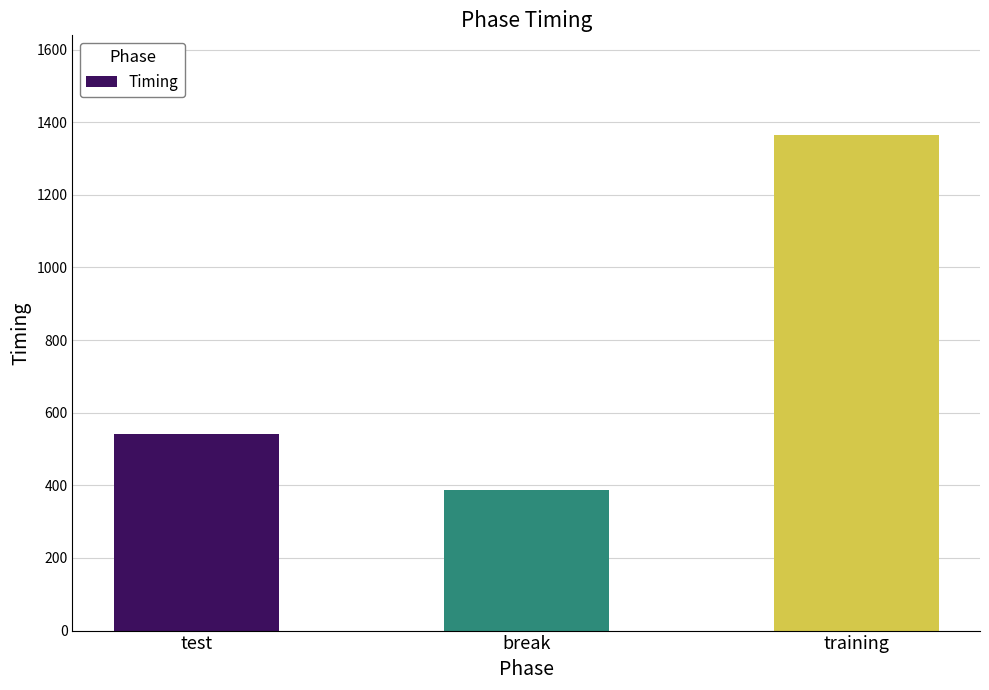

What is the approximate value at break?

387.8